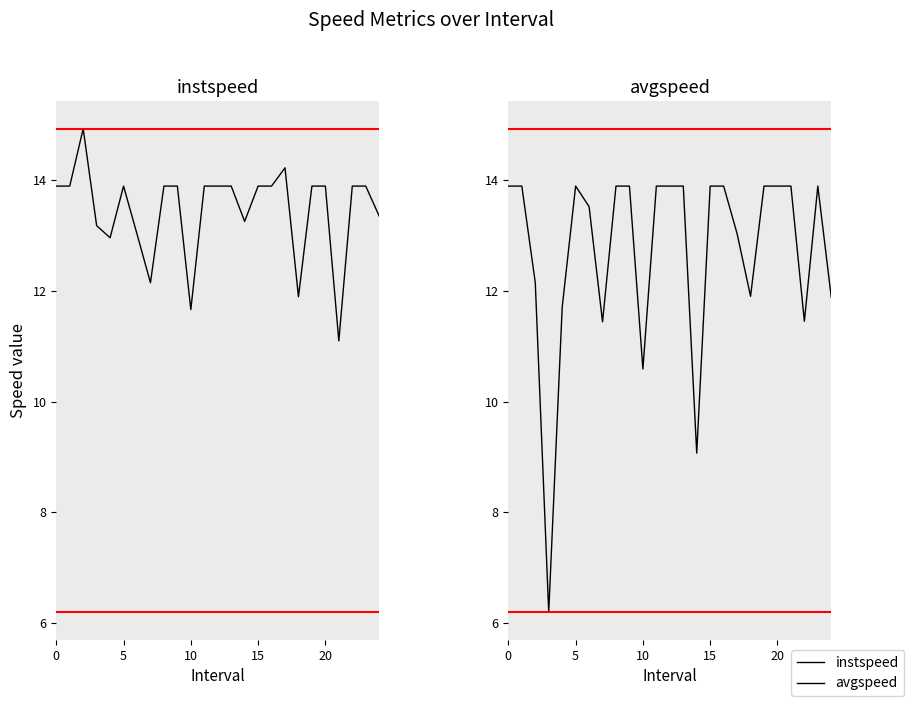

Does the chart display data point markers on the line(s)?

No